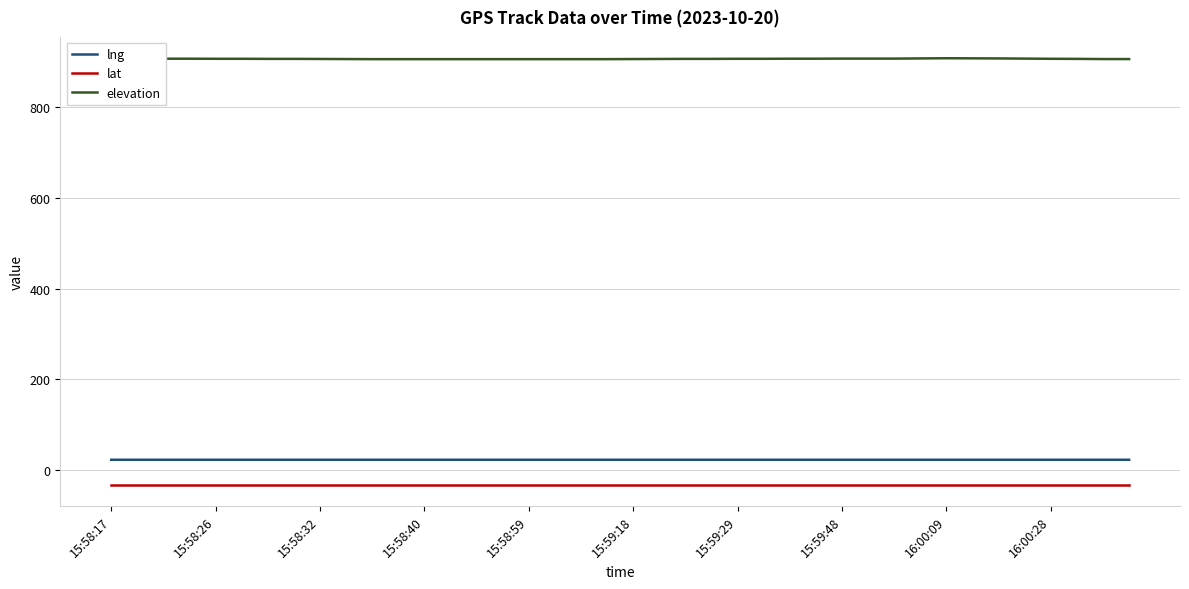

True or false: lng and lat cross at least once.

False